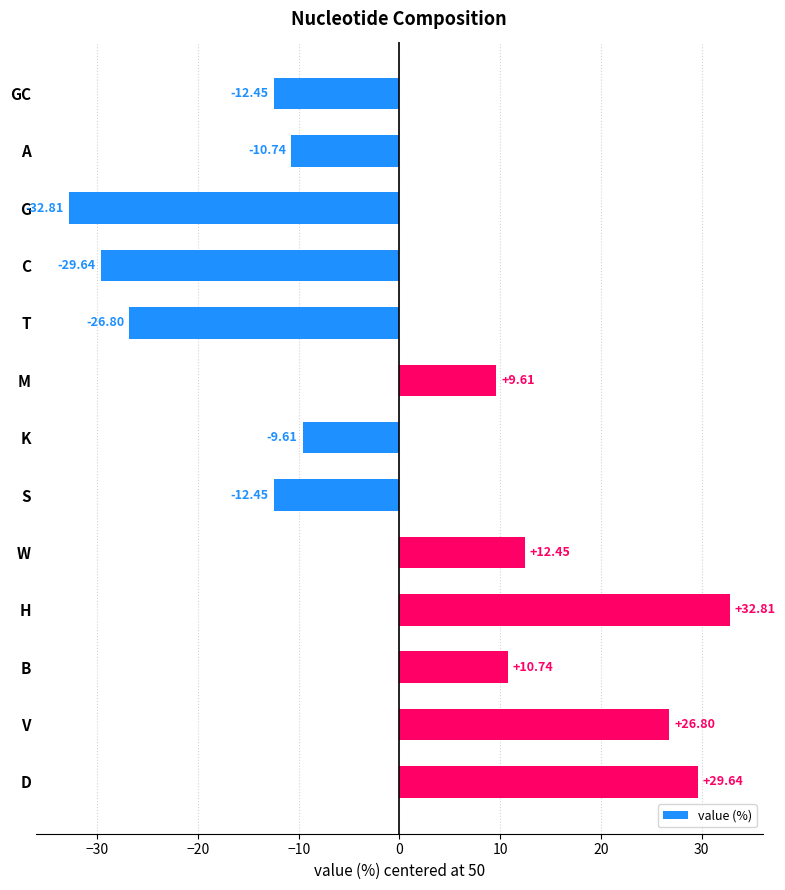

What is the label of the 1st bar from the top?

GC